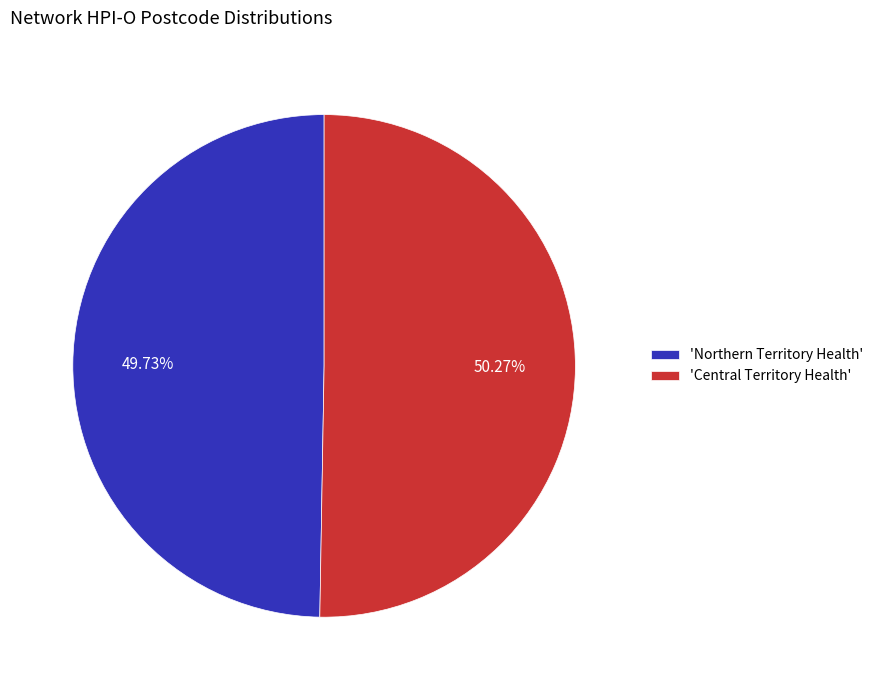

Is the sum of 'Northern Territory Health' and 'Central Territory Health' greater than half?

Yes